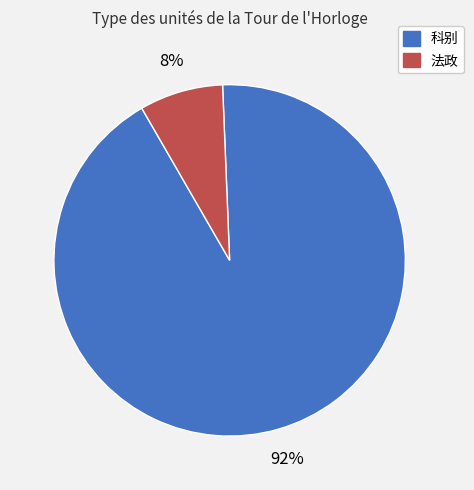

Is the sum of 法政 and 科别 greater than half?

Yes